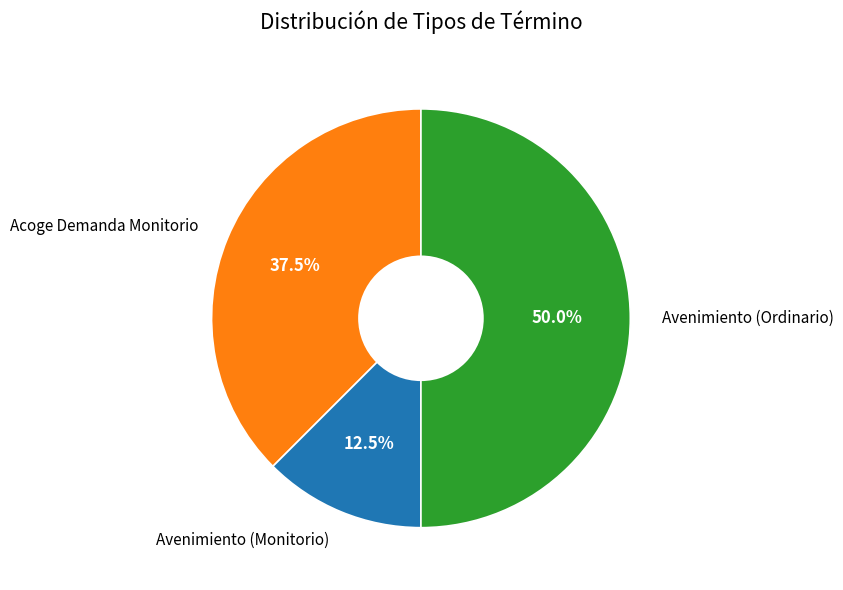

Does Acoge Demanda Monitorio represent more than half of the total?

No